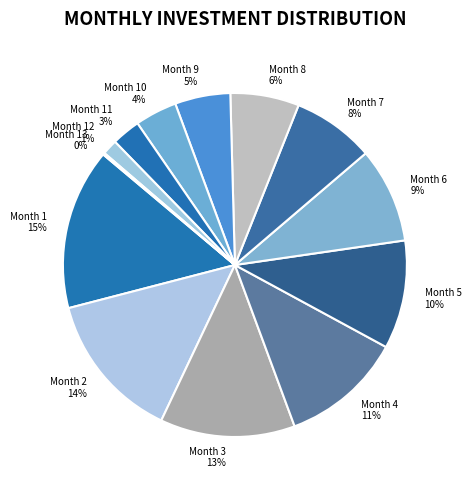

Which category has the biggest portion of the pie?

Month 1